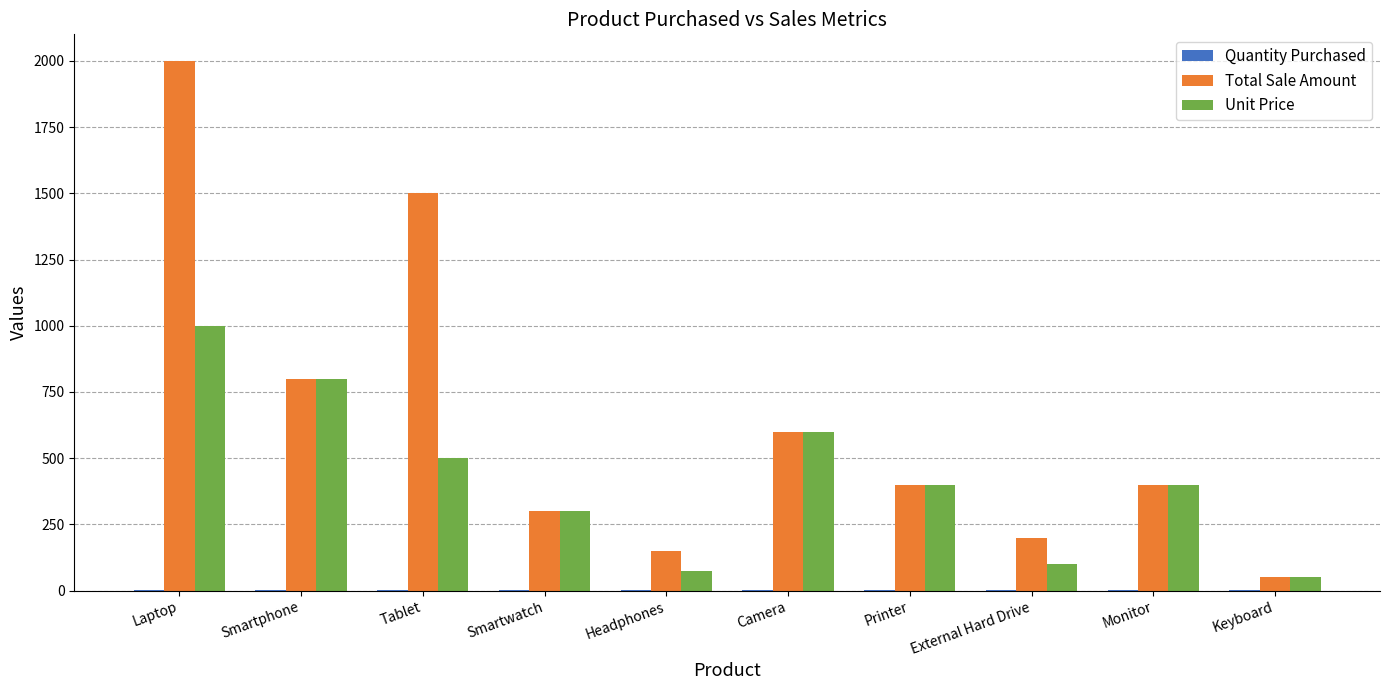

What is the highest value of the Unit Price series?

1000